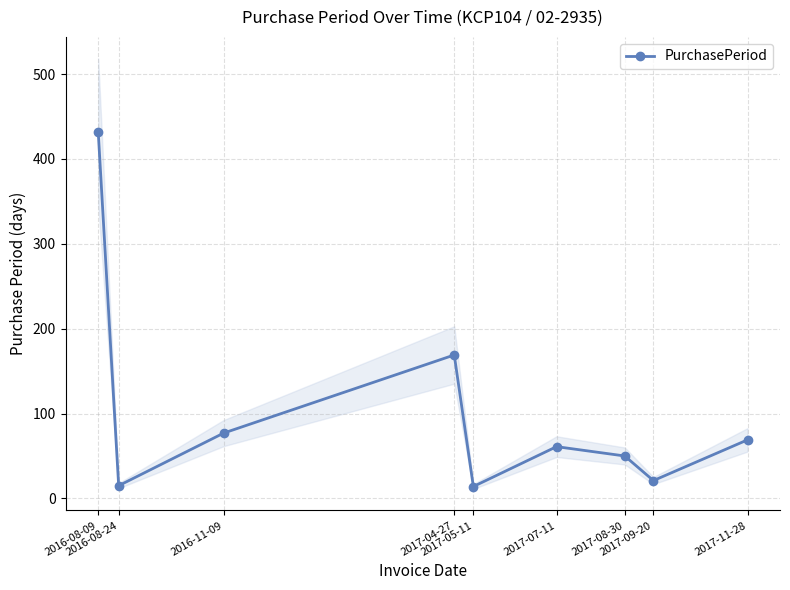

The value at 2017-09-20 is 8. True or false?

False